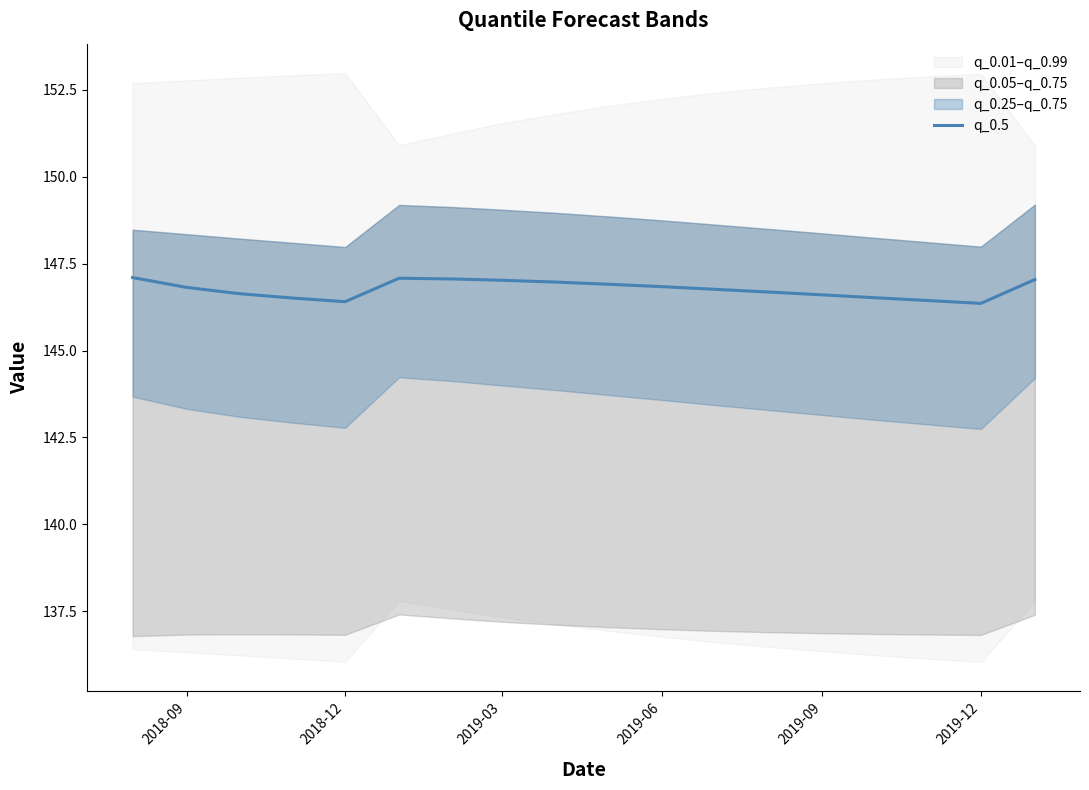

True or false: q_0.5 has a value of 146.8 at 2018-09.

True